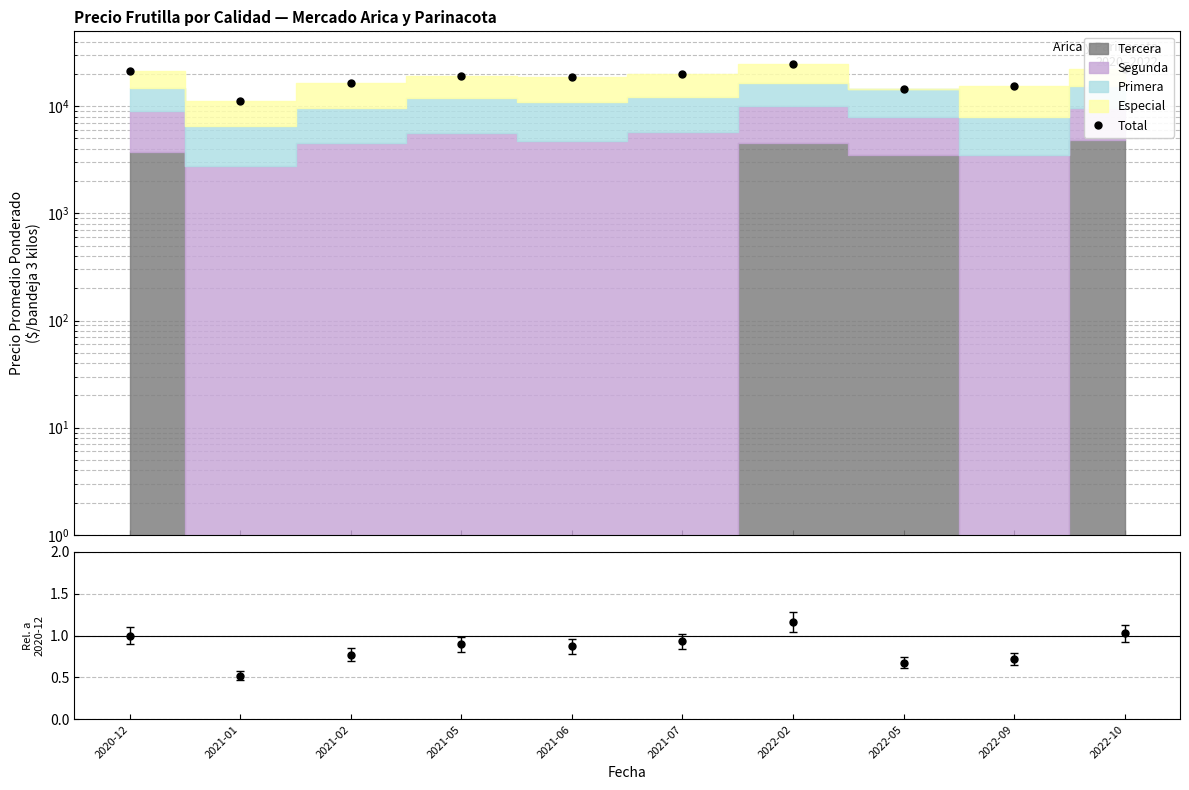

What position from the left is 2021-07?

6